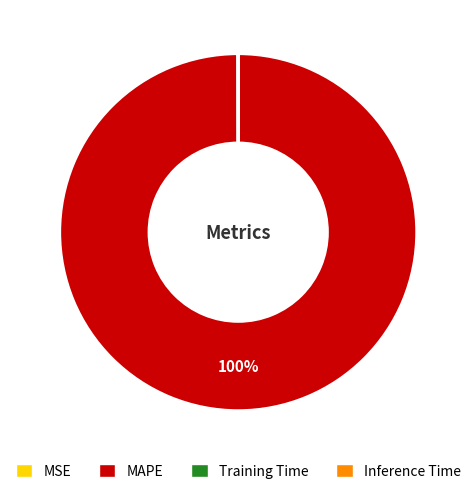

To the nearest percent, what is the average slice percentage?

25%